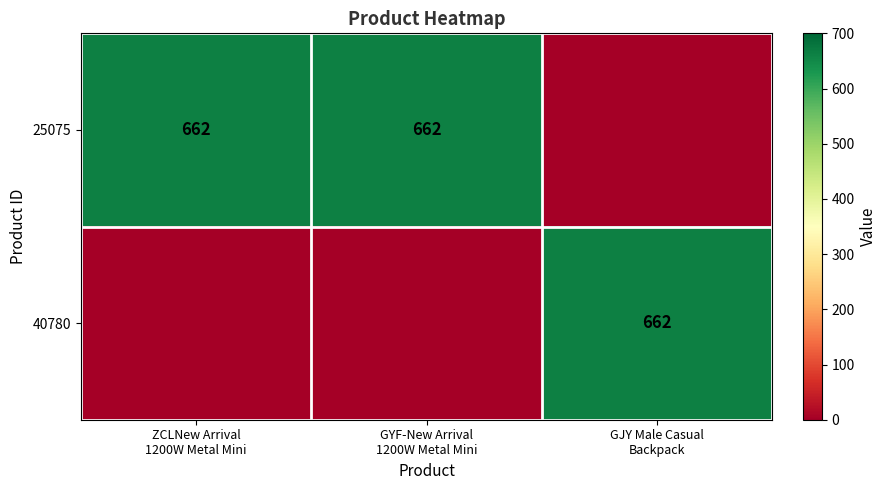

Is it true that 40780 equals 0 at ZCLNew Arrival 1200W Metal Mini?

True